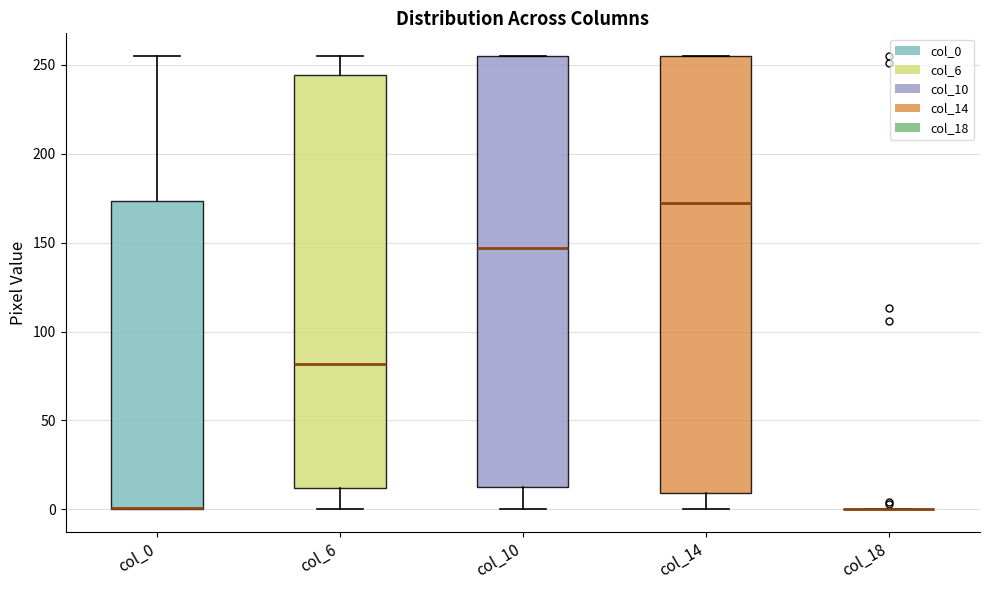

Reading left to right, read every box against the y-axis: the position of its median line, the range the box covers, and the ends of its whiskers. The values are not printed on the chart, so give them approximately, as read against the axis.

col_0: median 0 (drawn on the box's lower edge), box 0 to 175, whiskers 0 to 255
col_6: median 80, box 10 to 245, whiskers 0 to 255
col_10: median 145, box 15 to 255, whiskers 0 to 255
col_14: median 175, box 10 to 255, whiskers 0 to 255
col_18: box collapsed to a line at 0, whiskers 0 to 0